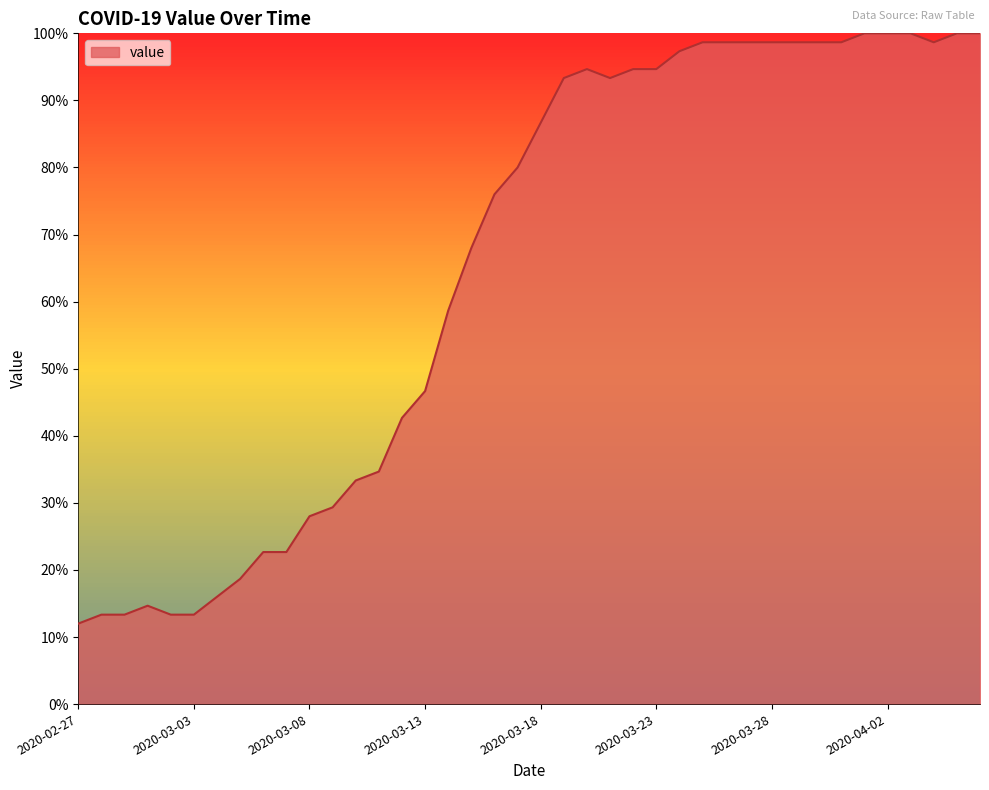

What is the difference between the maximum and minimum values?

88.0